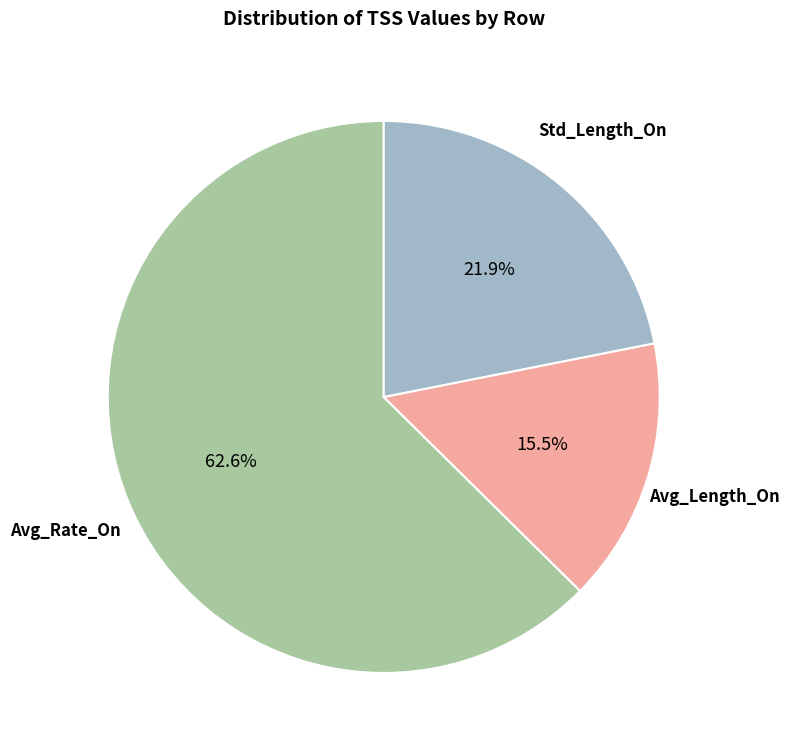

Is there any slice that represents more than half of the pie?

Yes